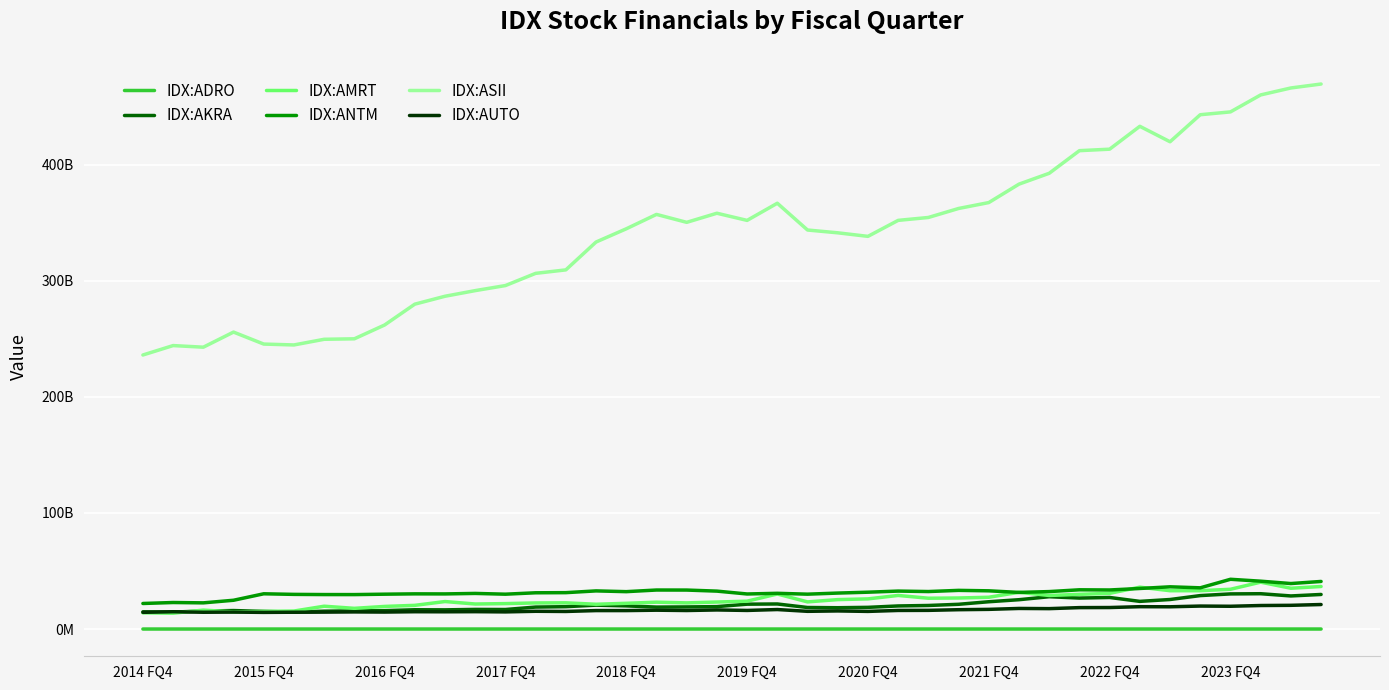

At how many categories does at least one series exceed 227992348384?

40